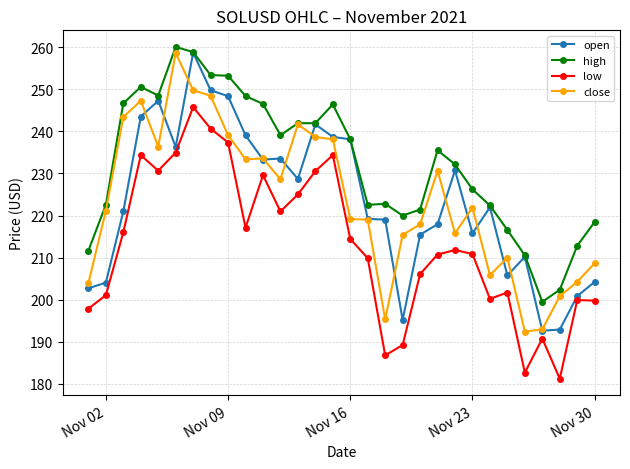

At how many categories does at least one series exceed 218?

24